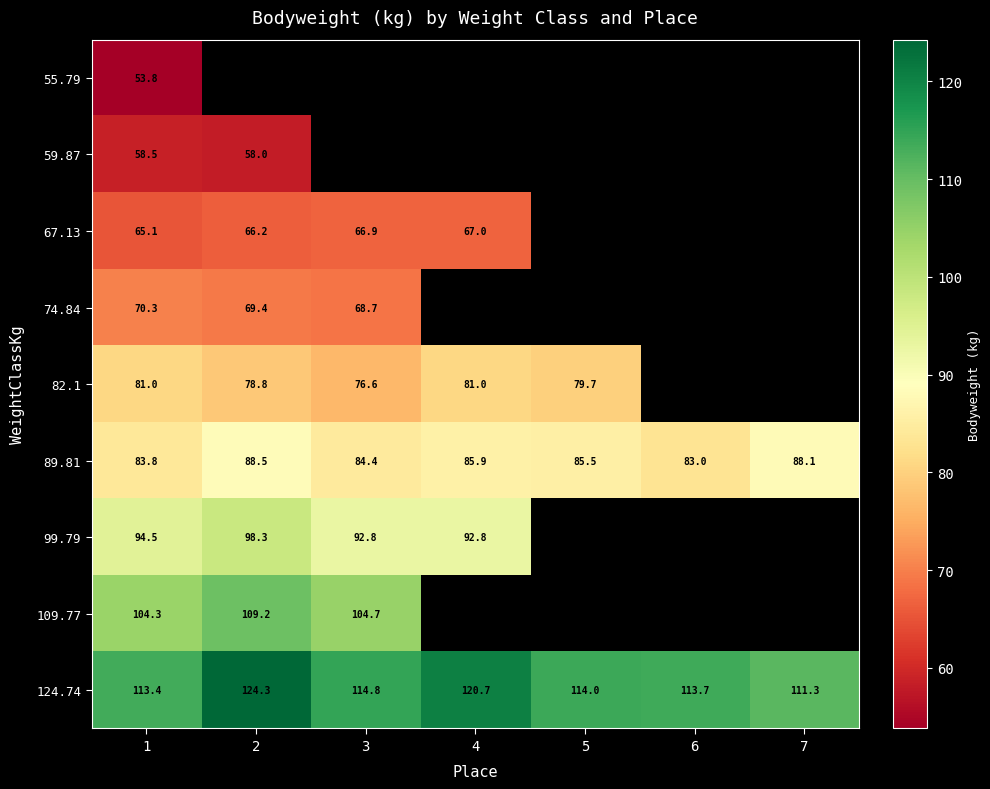

At how many categories does at least one series exceed 80?

7